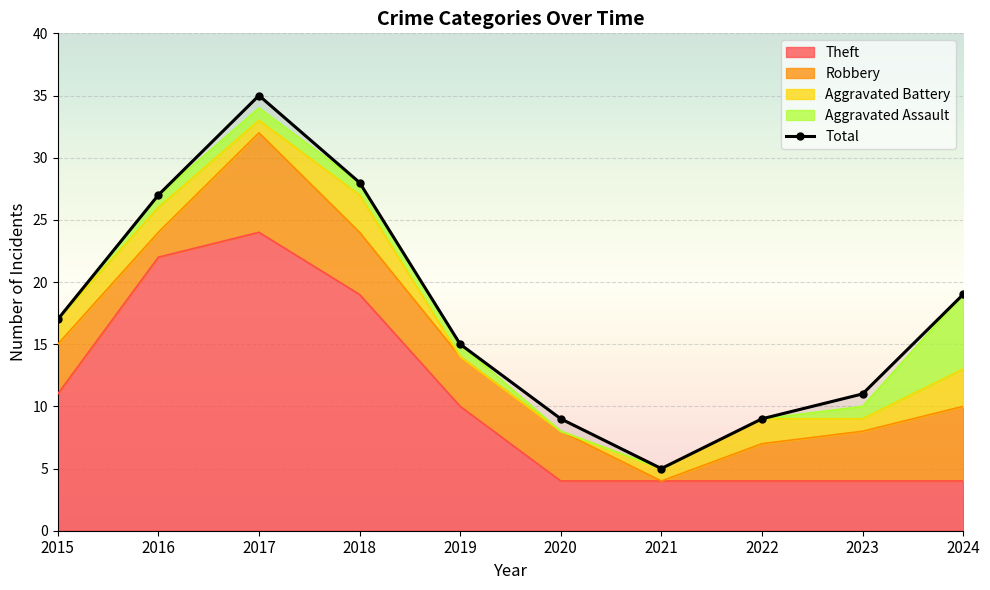

True or false: Theft and Robbery intersect in this chart.

False